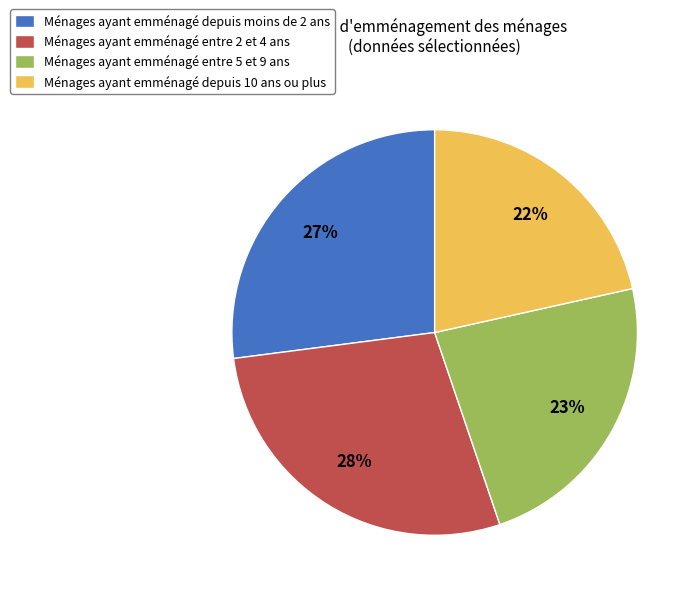

To the nearest percent, what portion does Ménages ayant emménagé entre 2 et 4 ans represent?

28%